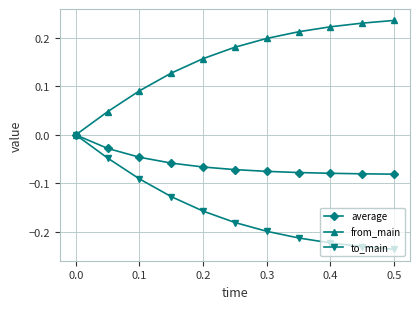

Rank the series by their average value, from highest to lowest.

from_main, average, to_main